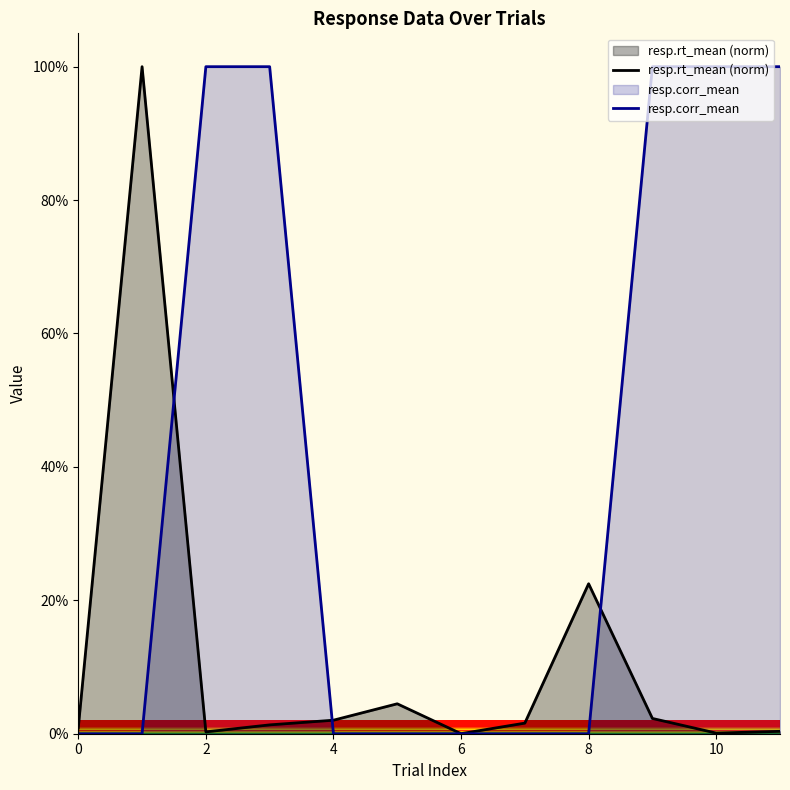

After their last crossing, which series has the higher values: resp.corr_mean or resp.rt_mean (norm)?

resp.corr_mean